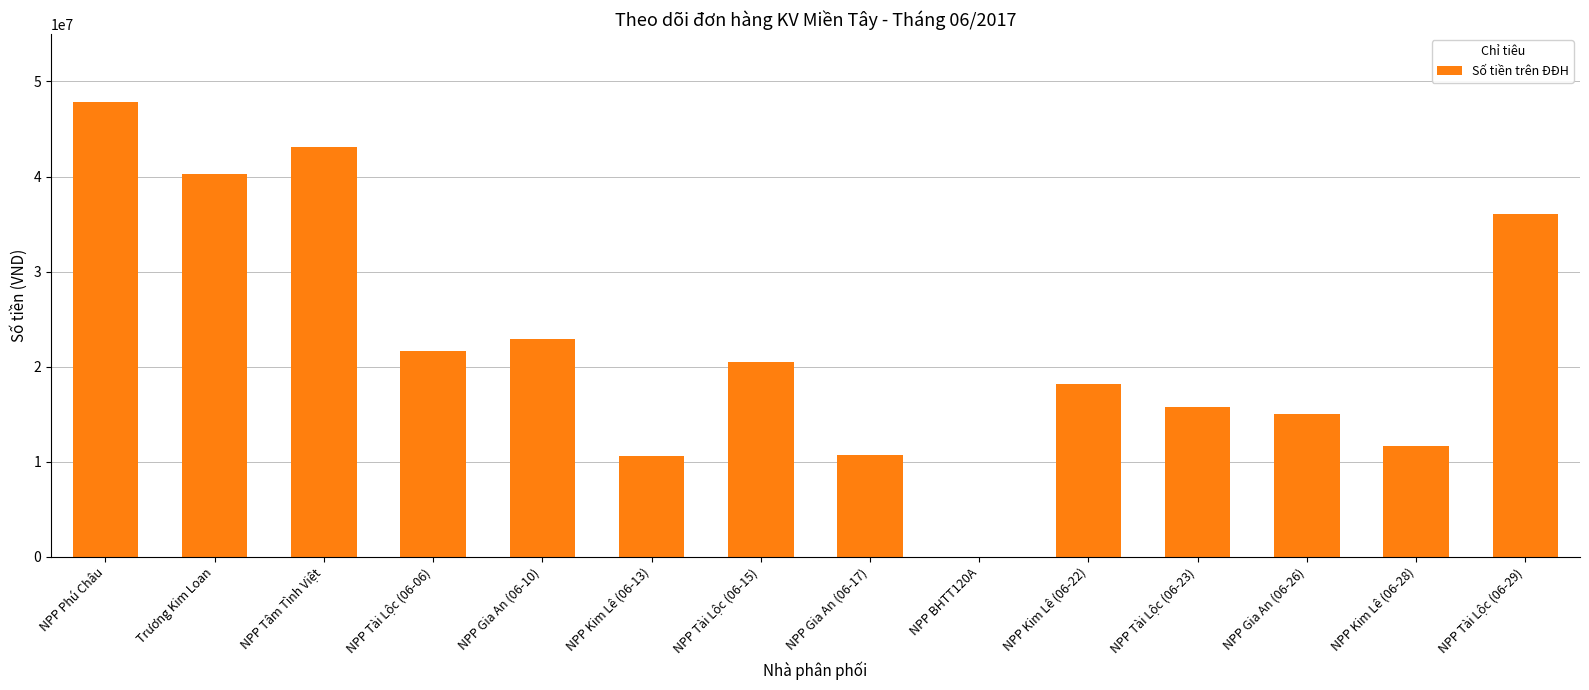

What is the greatest value displayed?

47809000